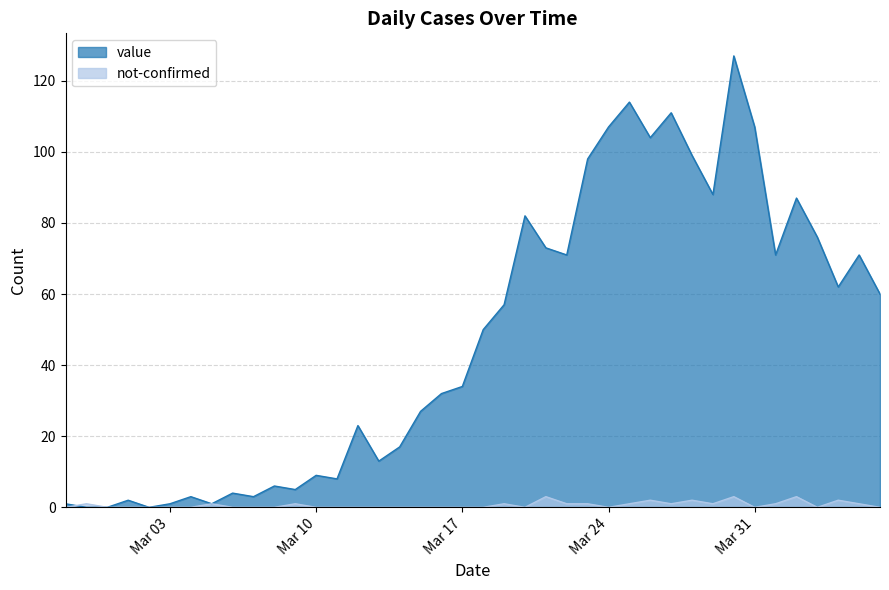

How many interior local valleys does the value series have?

11